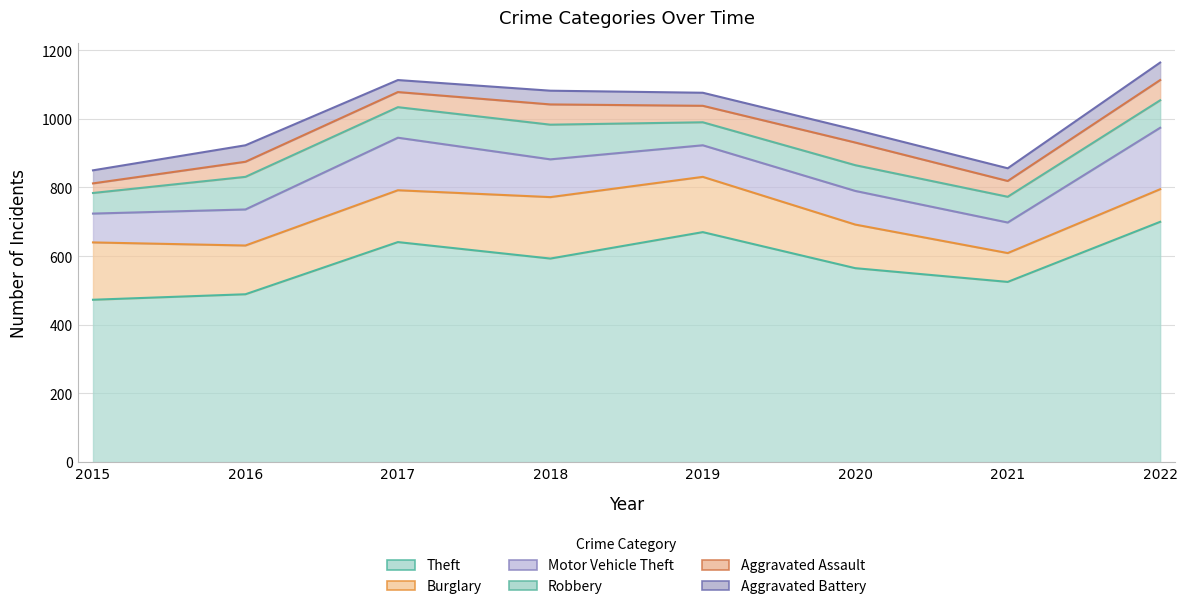

At which label is Robbery closest to 80?

2022